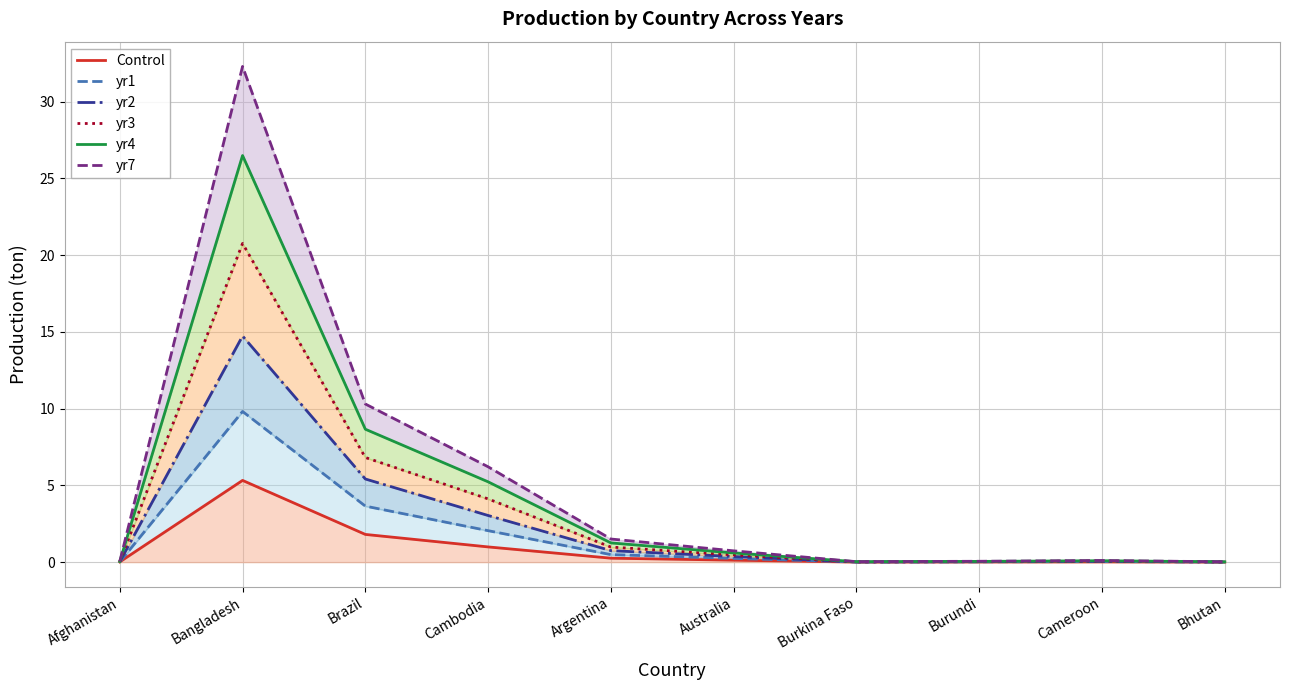

What is the label of the 7th point from the left?

Burkina Faso